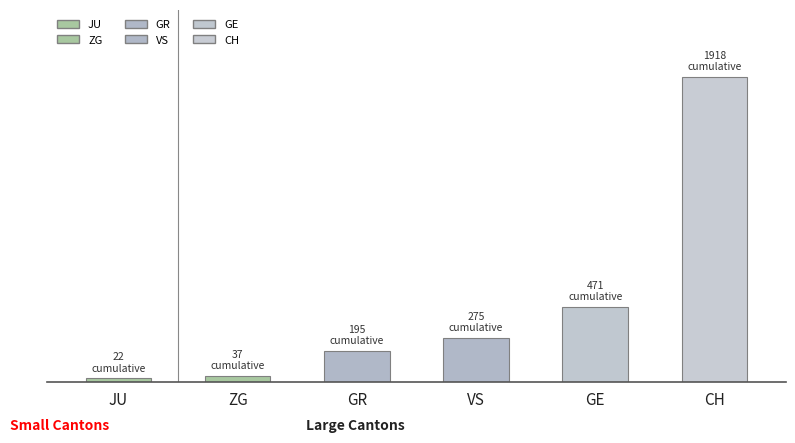

What is the value of the 4th bar from the left?

275